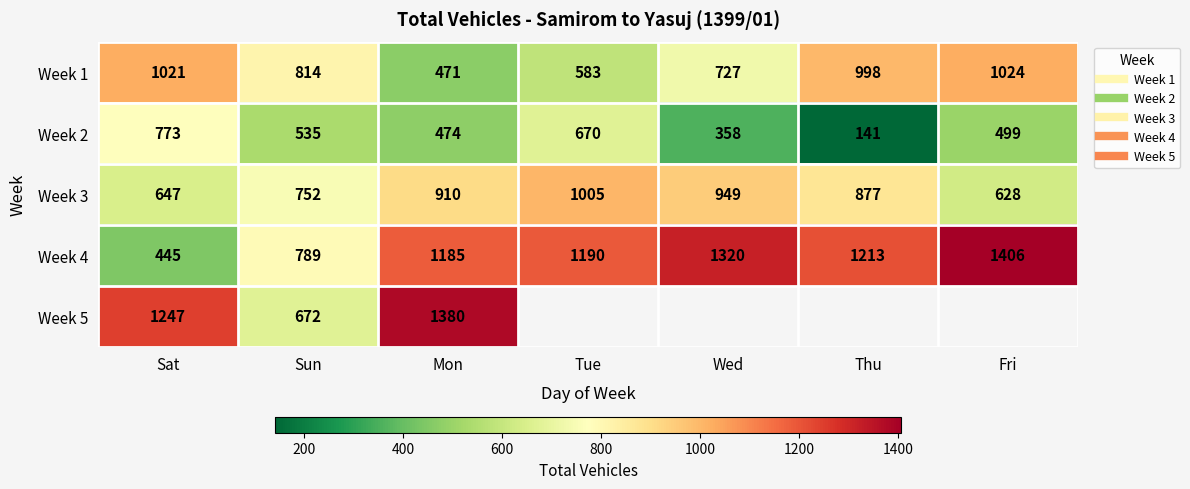

Where is Week 5 nearest to the value 1026?

Sat